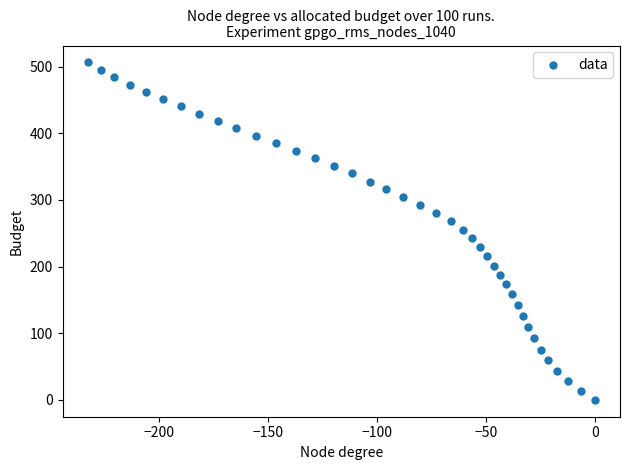

What is the range of Y values (max minus min)?

506.4